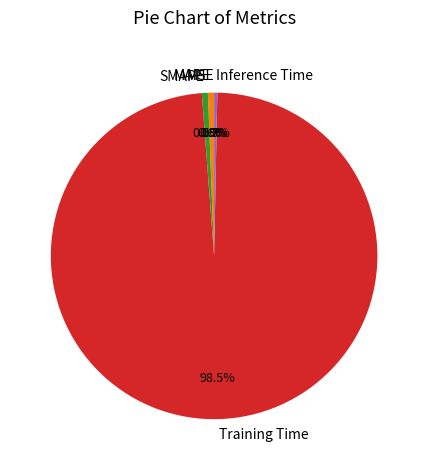

Combined, what portion of the pie is Inference Time and SMAPE?

0.9%